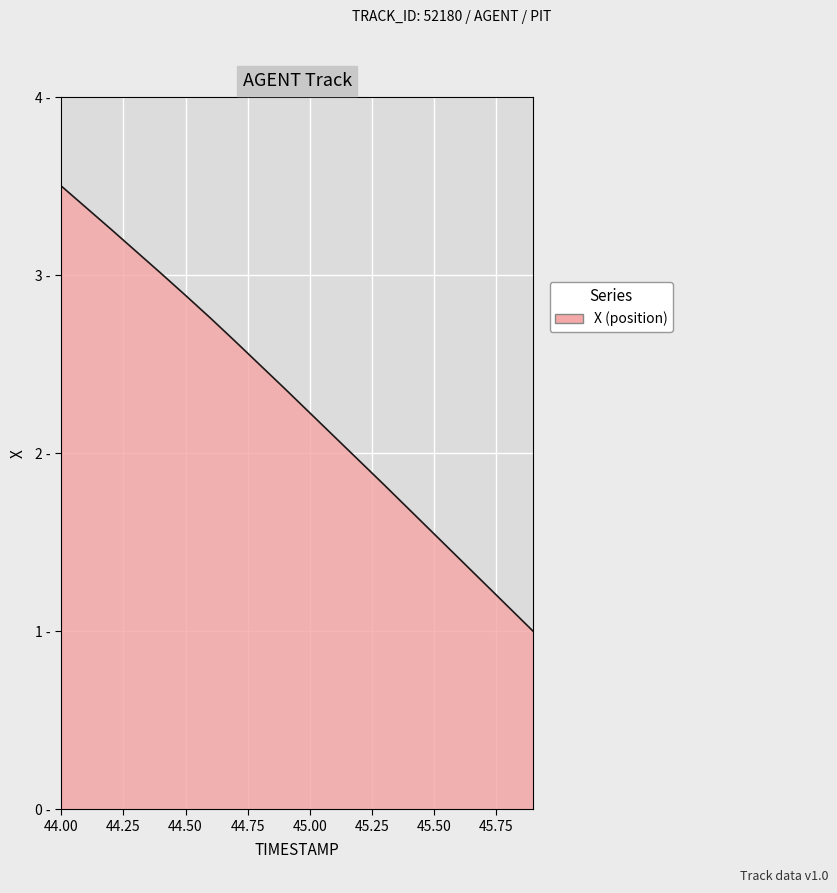

What is the difference between the maximum and minimum values?

2.5